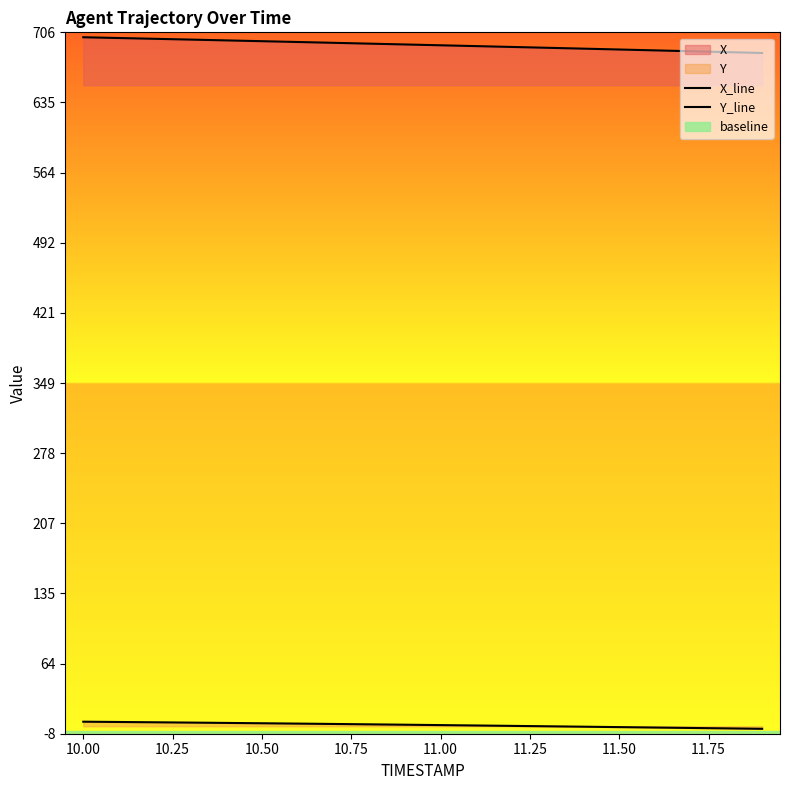

Is the value of X_line at 11 greater than the value of Y_line at 10?

Yes